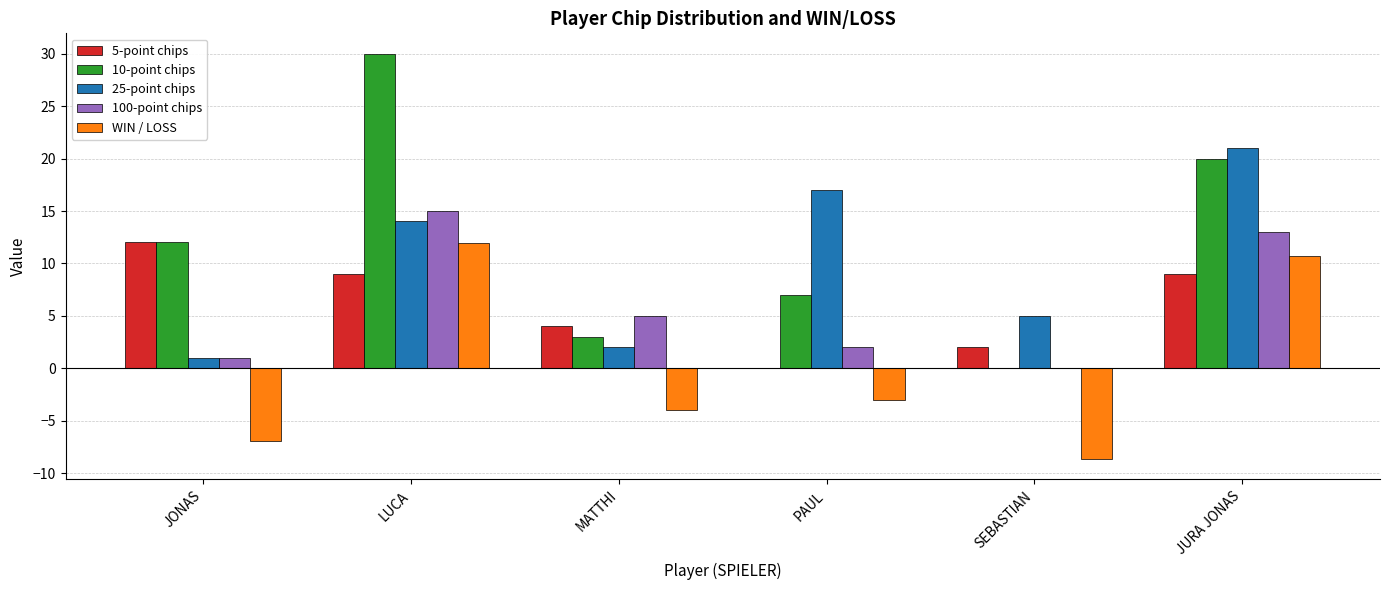

The WIN / LOSS series shows -7.0 at JONAS. True or false?

True